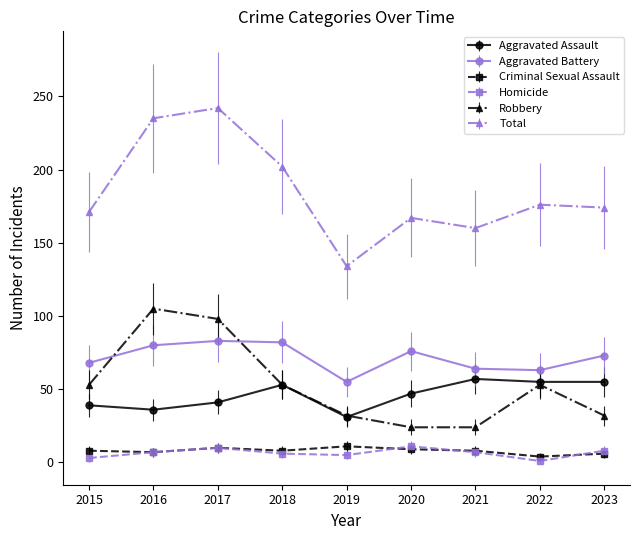

What is the value of the Aggravated Assault point at the 6th from the left?

47